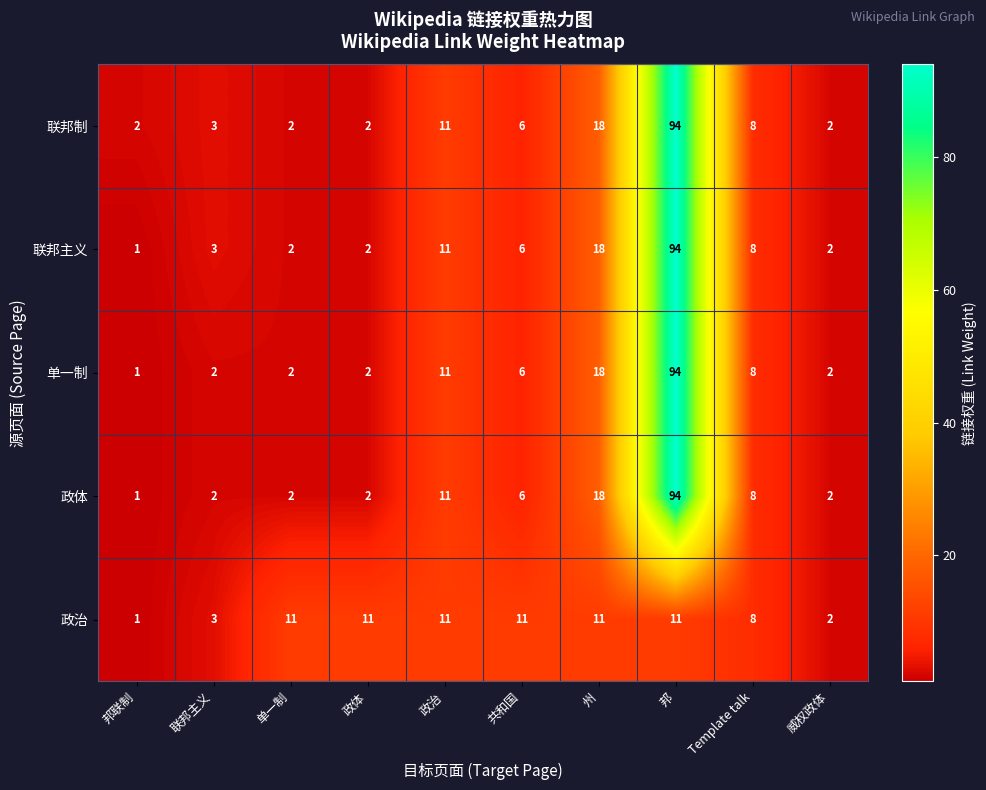

Which category has the lowest value in the 单一制 series?

邦联制